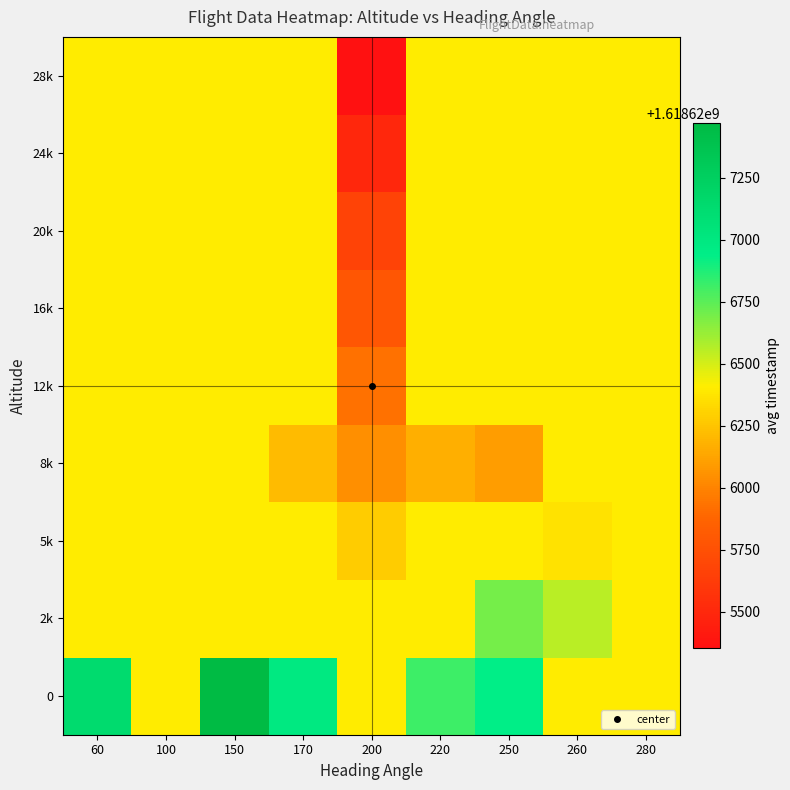

Which has a higher value, 250 or 100?

250